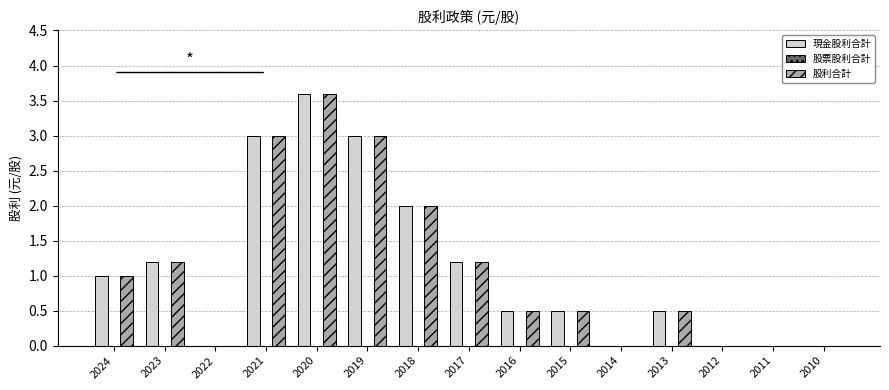

Reading left to right, transcribe all the data shown in this chart.

現金股利合計: 2024=1.0	2023=1.2	2022=0.0	2021=3.0	2020=3.6	2019=3.0	2018=2.0	2017=1.2	2016=0.5	2015=0.5	2014=0.0	2013=0.5	2012=0.0	2011=0.0	2010=0.0
股利合計: 2024=1.0	2023=1.2	2022=0.0	2021=3.0	2020=3.6	2019=3.0	2018=2.0	2017=1.2	2016=0.5	2015=0.5	2014=0.0	2013=0.5	2012=0.0	2011=0.0	2010=0.0